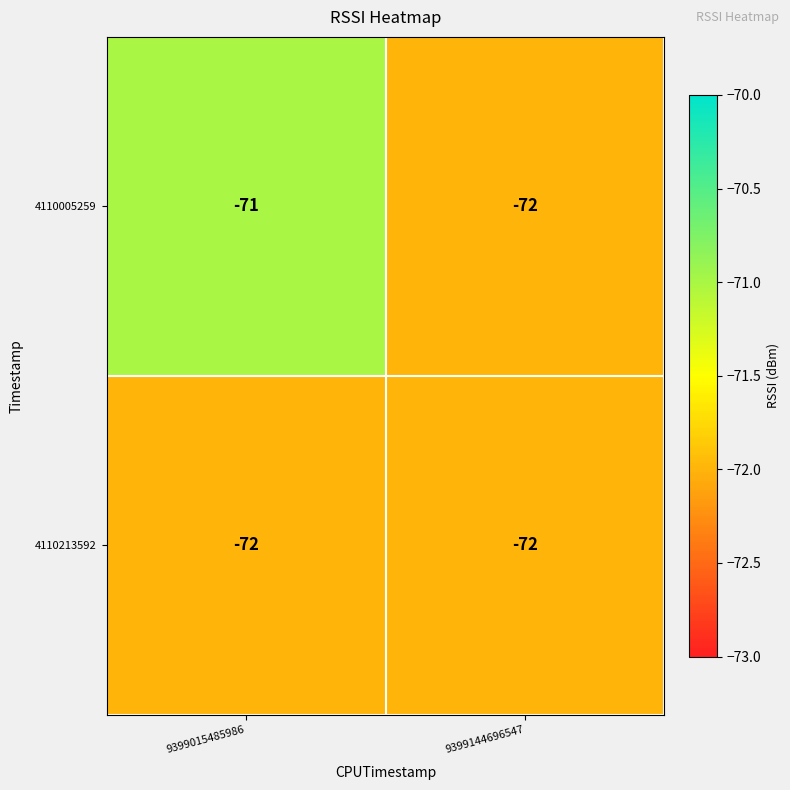

What is the average value of the 4110213592 series?

-72